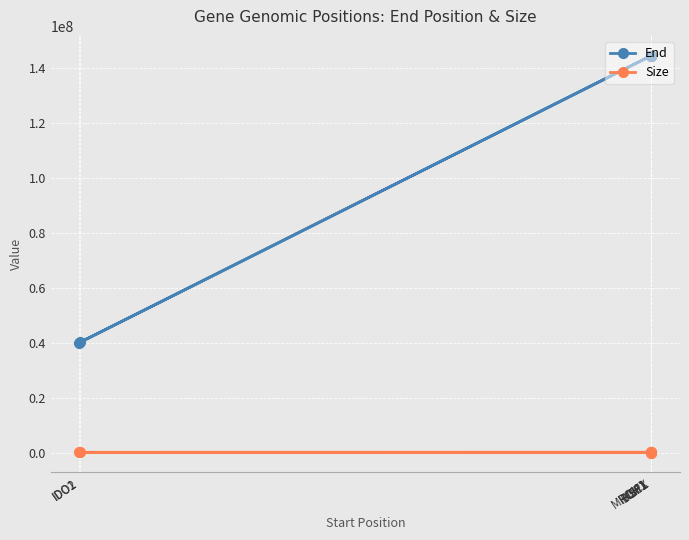

What is the label of the 2nd point from the left?

IDO2